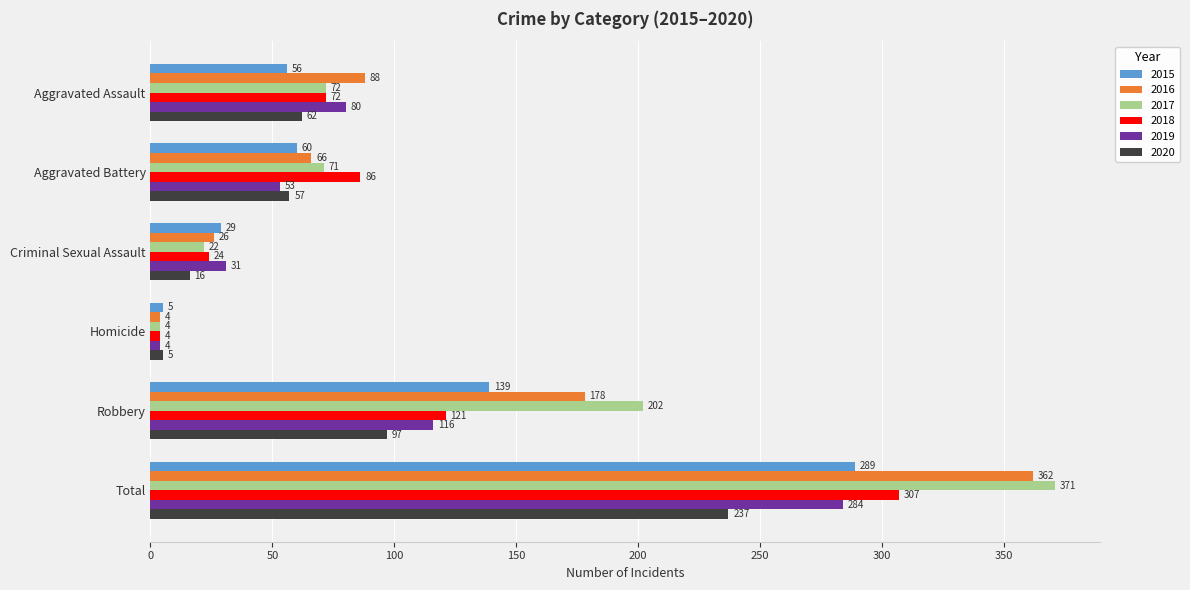

What is the greatest value displayed?

371